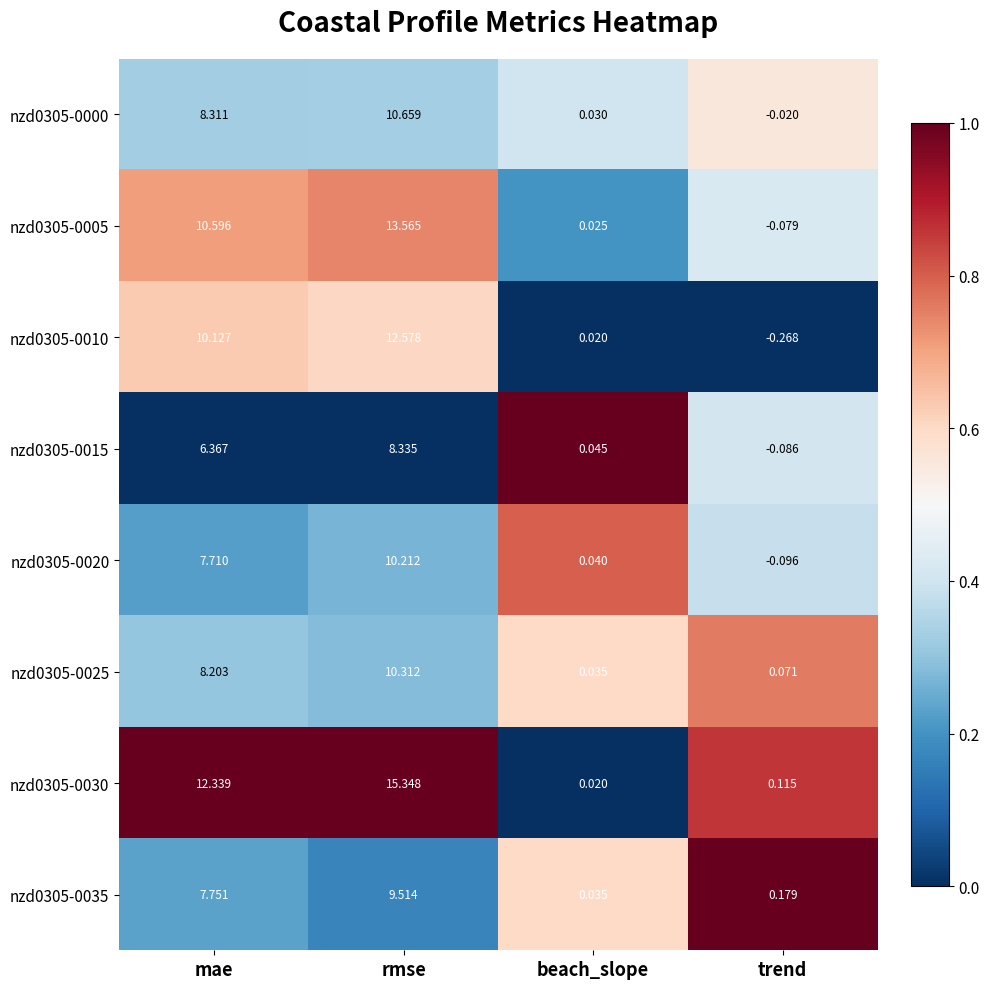

How many distinct data groups are displayed?

8